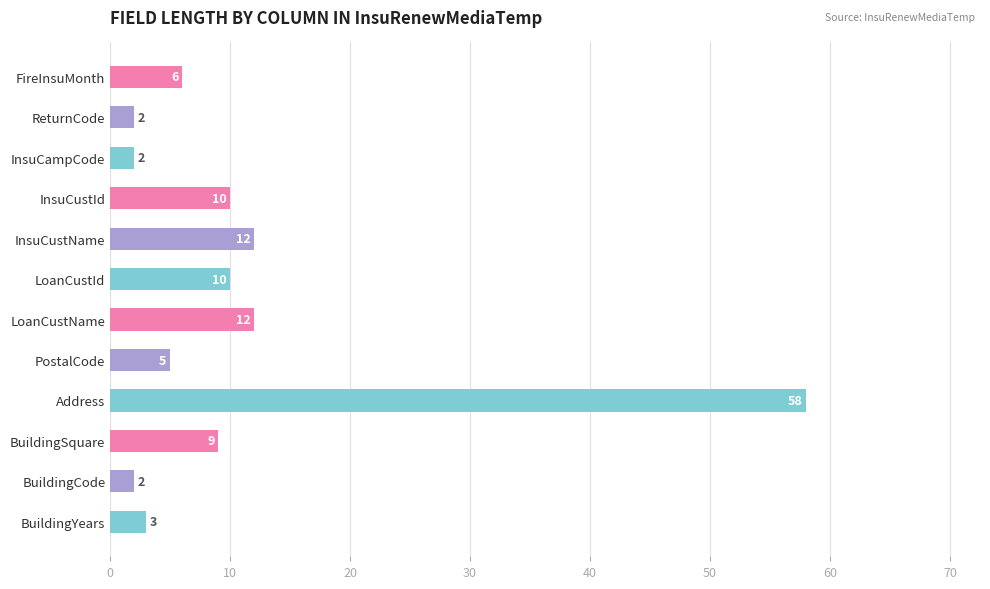

What is the maximum value shown in the chart?

58